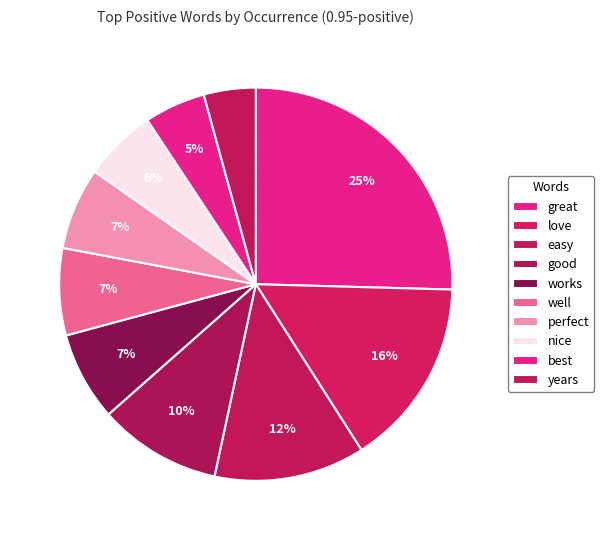

How many segments does this pie chart have?

10